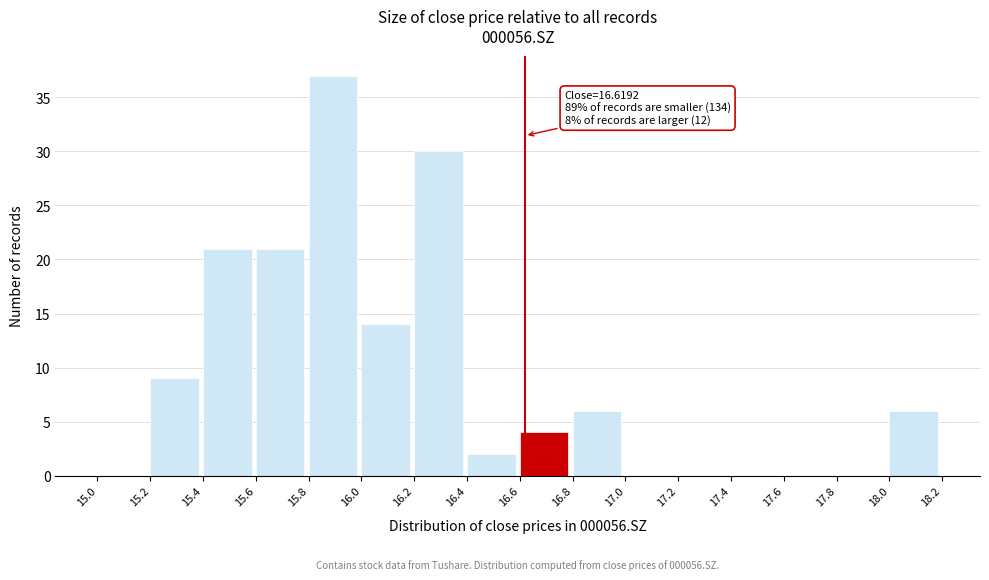

Which range on the x-axis has the tallest bar?

15.8 to 16.0